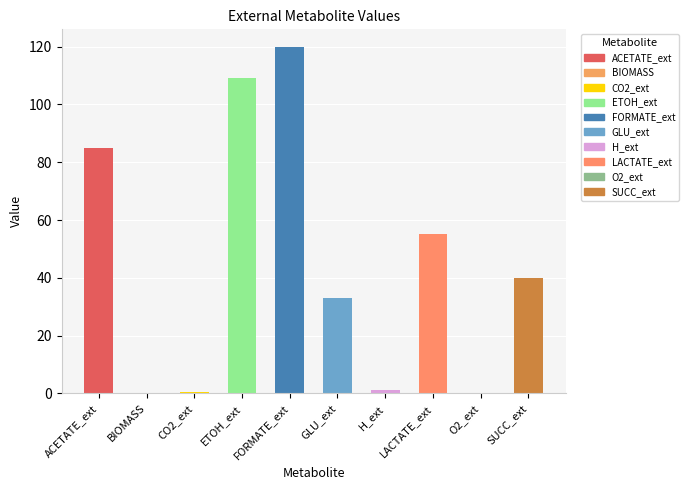

At which category does the chart reach its peak across all series?

FORMATE_ext